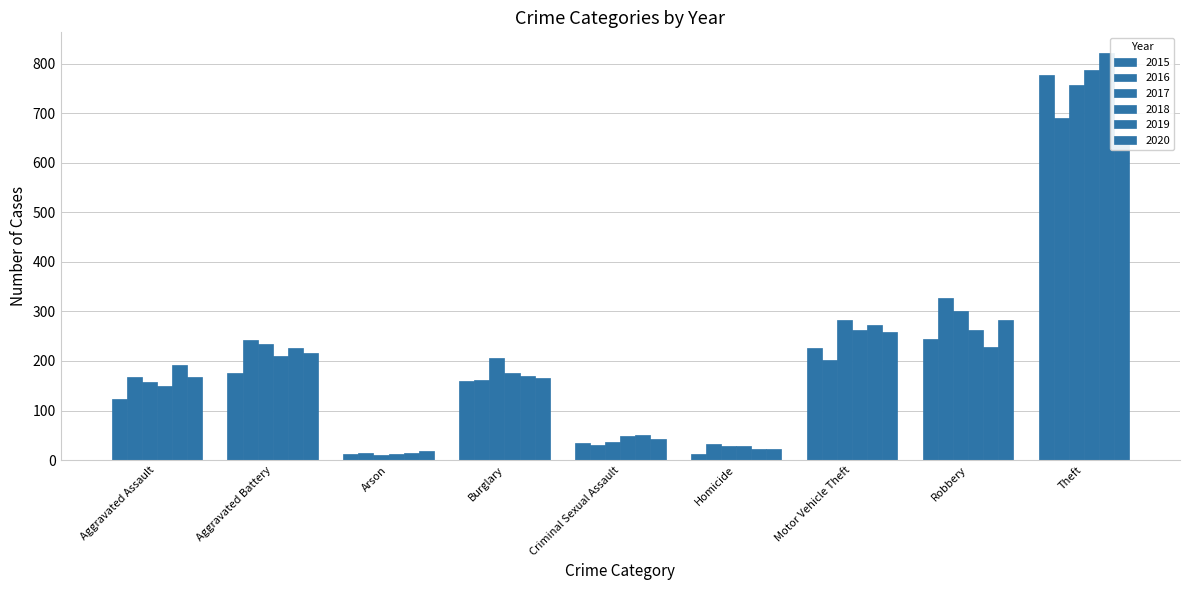

What is the difference between the maximum and second lowest values in the 2019 series?

800